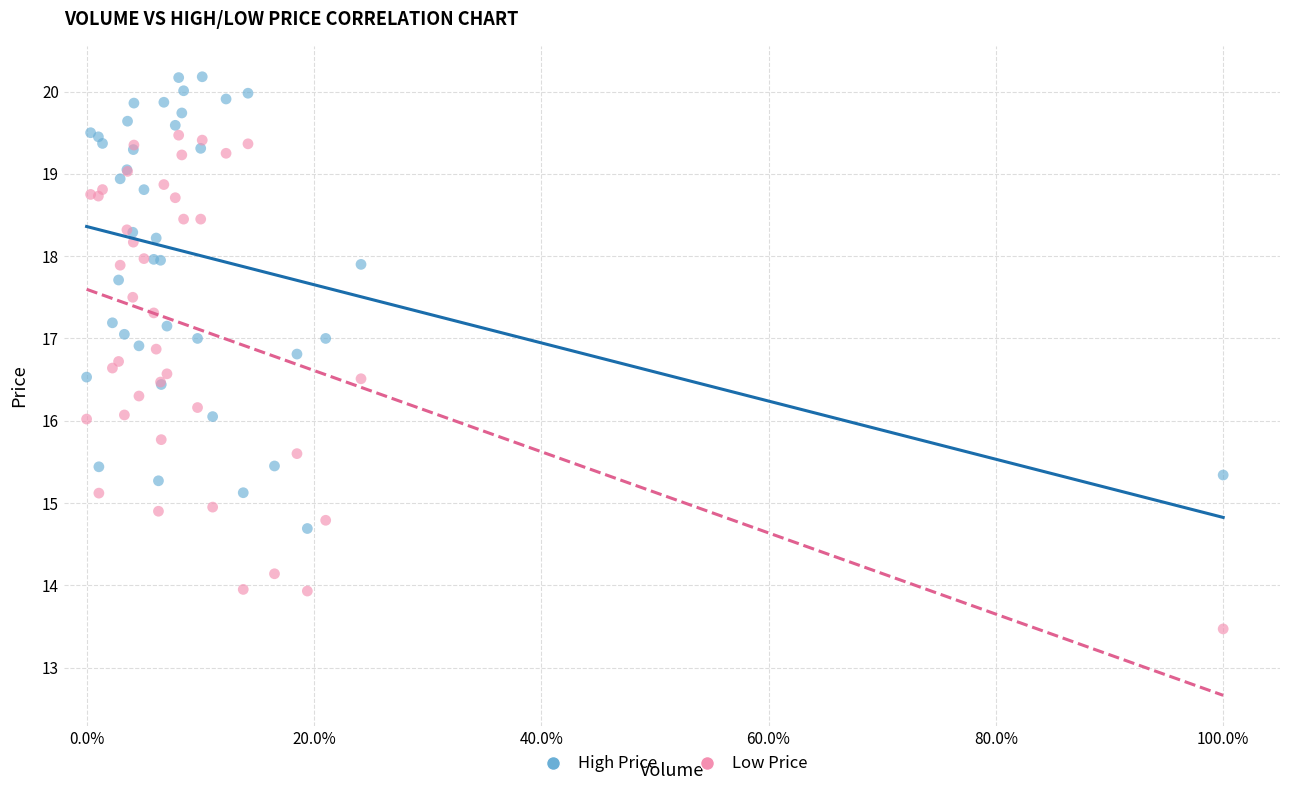

Which series contains the lowest Y value?

Low Price